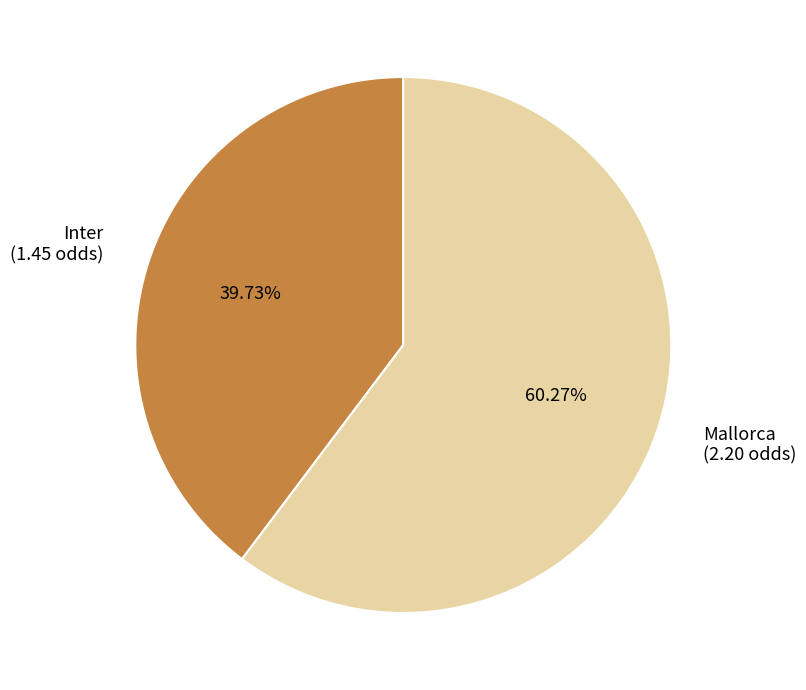

What is the largest slice in the pie chart?

Mallorca